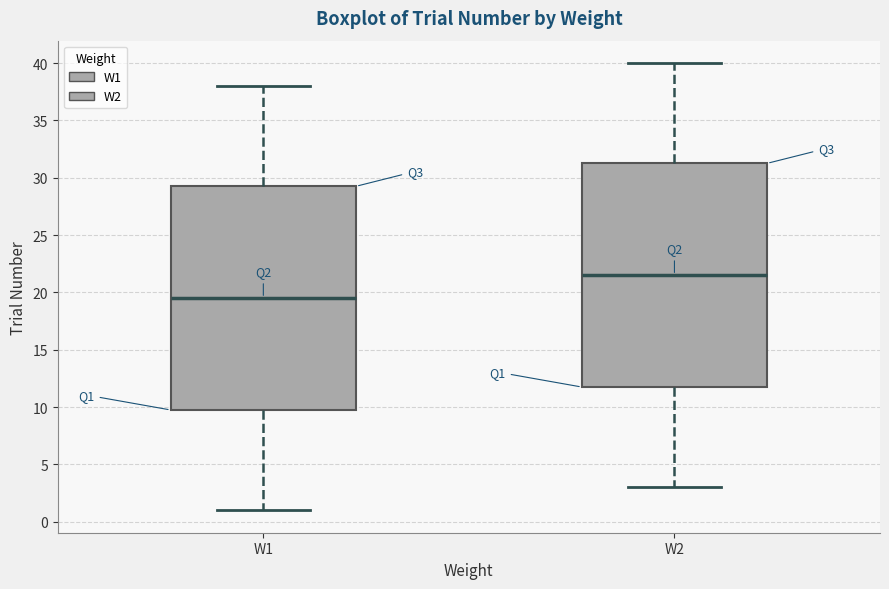

Which box's median line is the highest?

W2